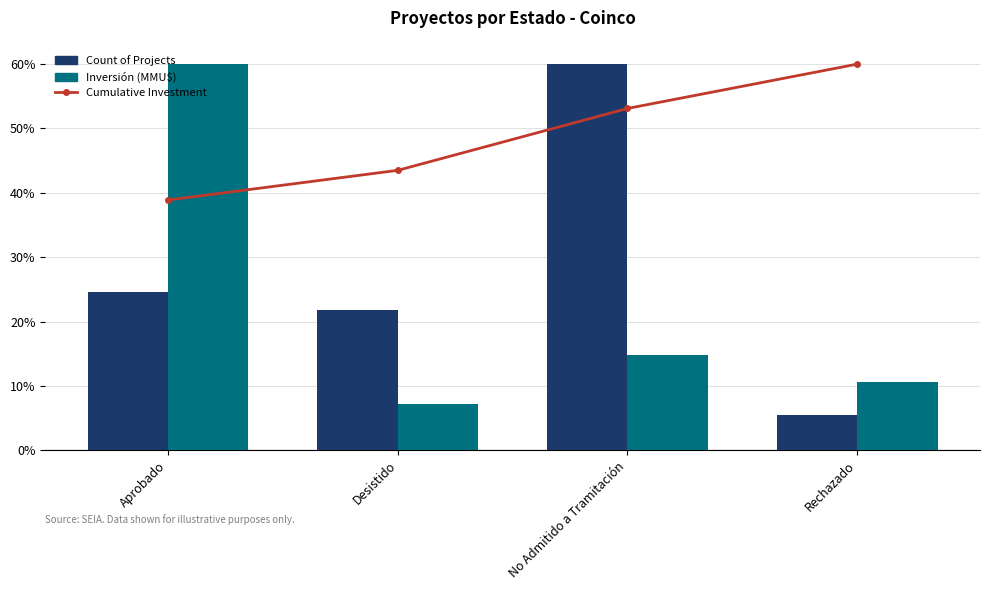

What is the value of the Inversión (MMU$) bar at the 1st from the left?

60.0